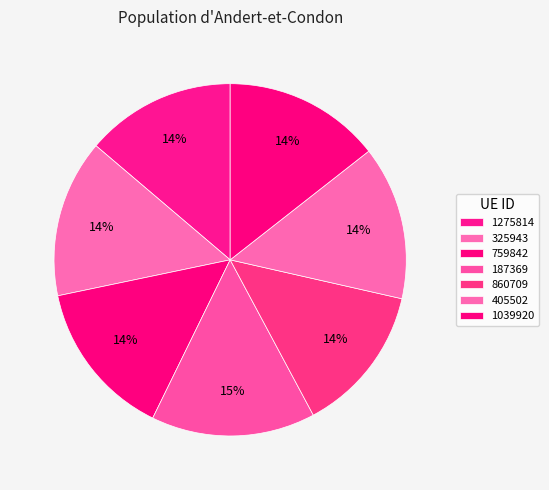

To the nearest percent, what percentage of the pie is 405502?

14%